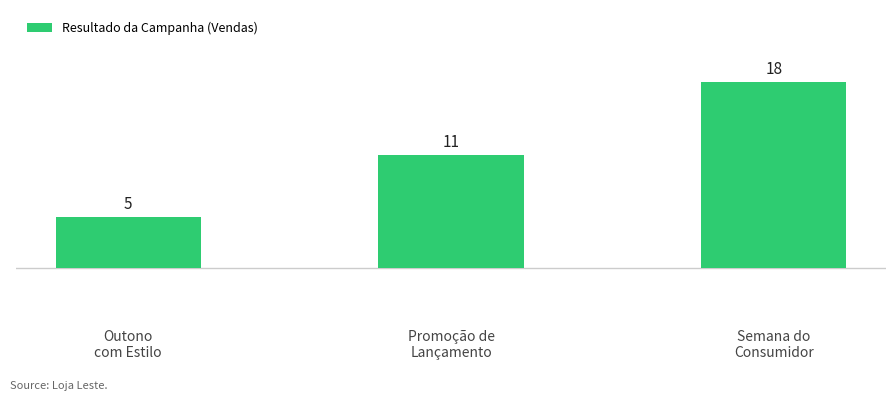

List the labels in order of value, smallest first.

Outono
com Estilo, Promoção de
Lançamento, Semana do
Consumidor